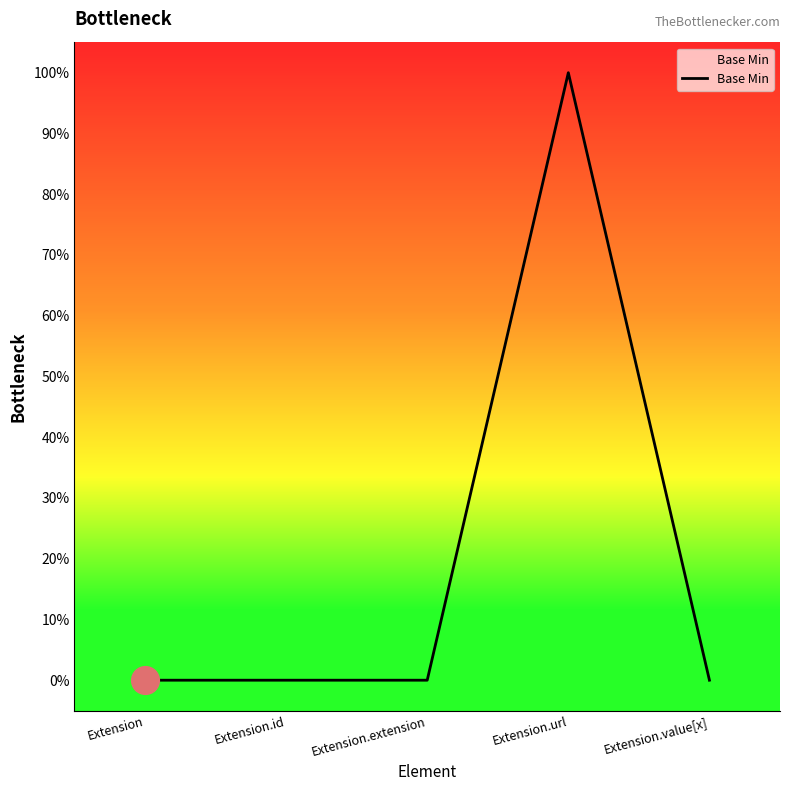

What is the change in value from Extension to Extension.url?

+1